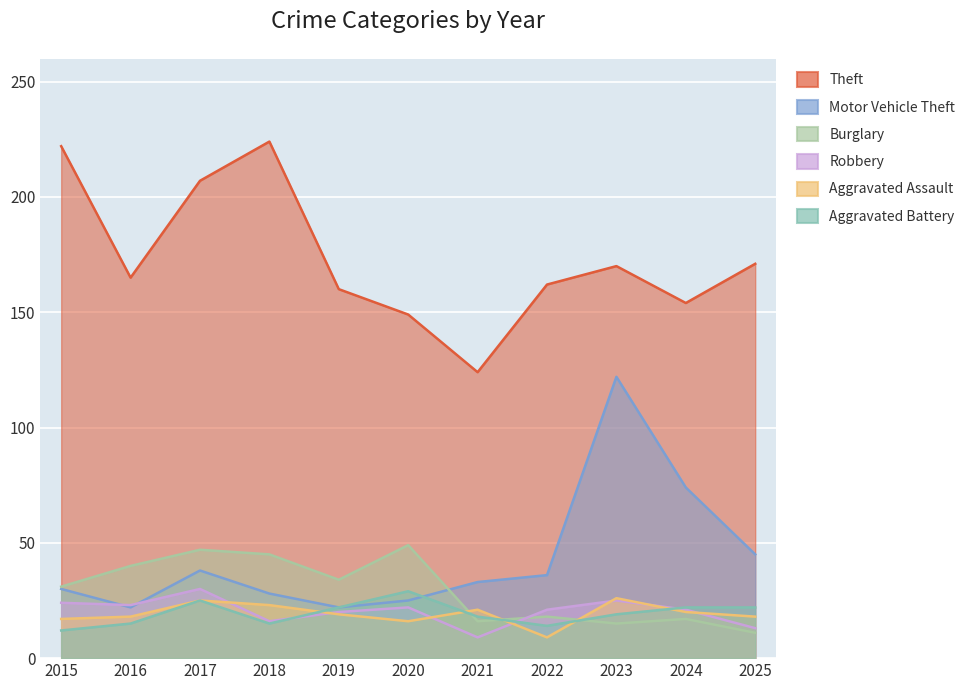

Is it true that Motor Vehicle Theft equals 22 at 2016?

True